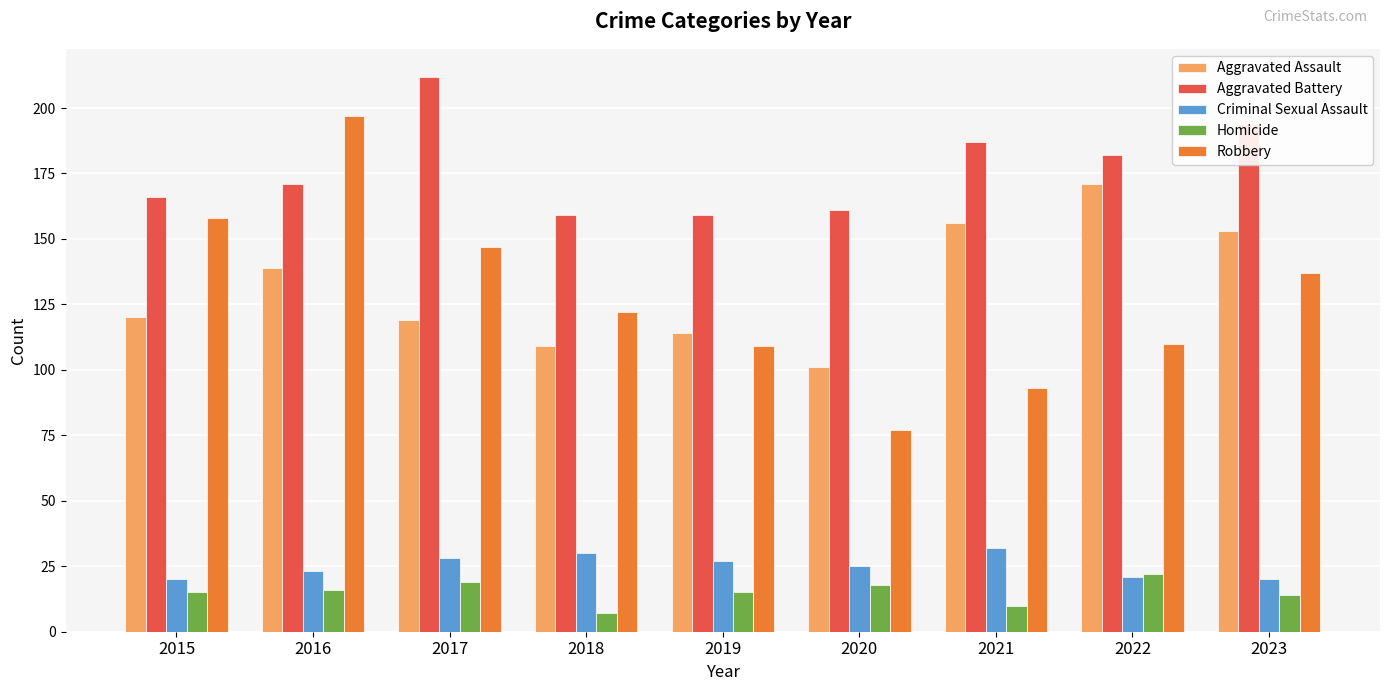

Read the Robbery value at 2019, to the nearest 5.

110